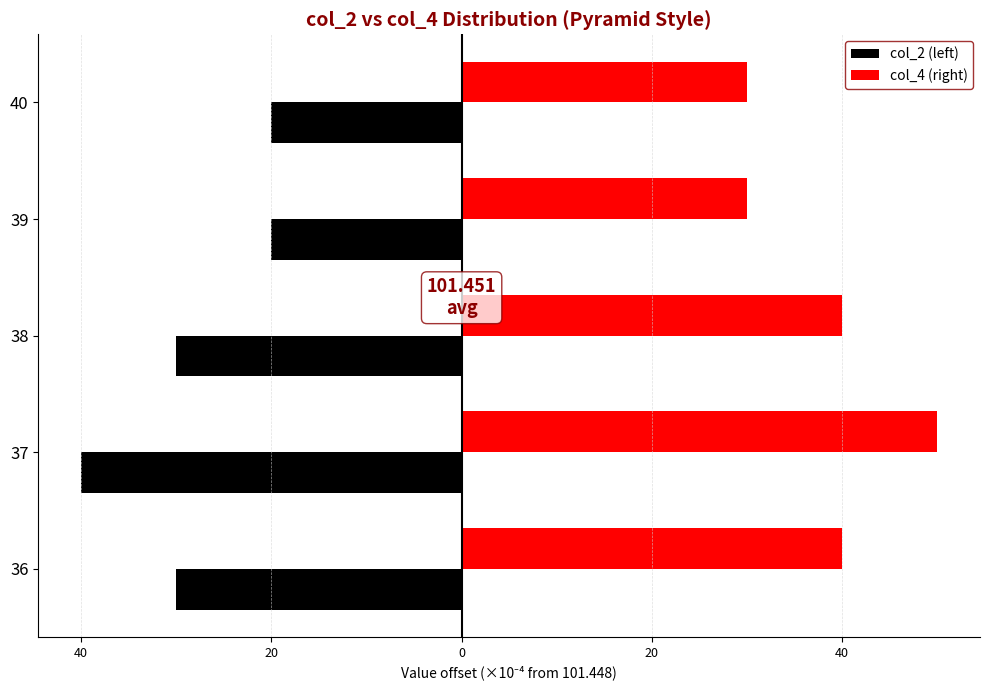

What are all the series names shown in the legend?

col_2 (left), col_4 (right)